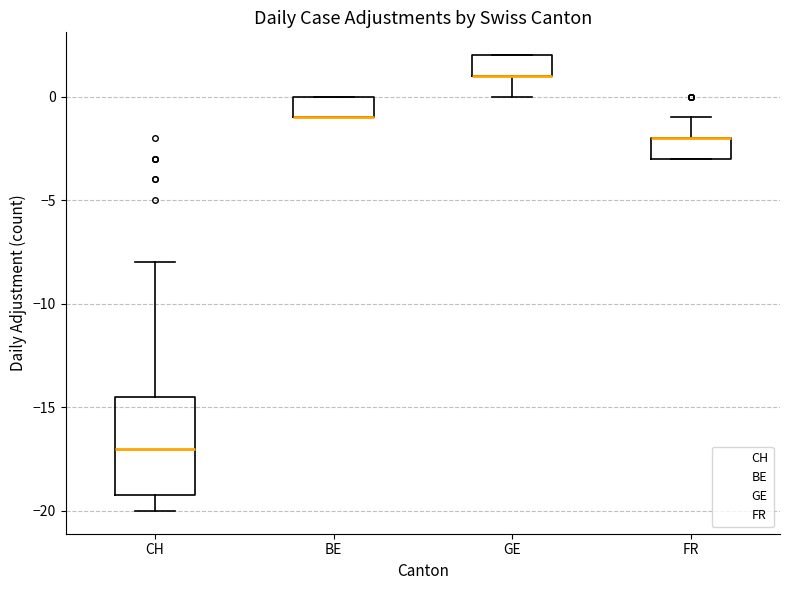

Comparing the boxes themselves (not the whiskers), which one is the tallest?

CH